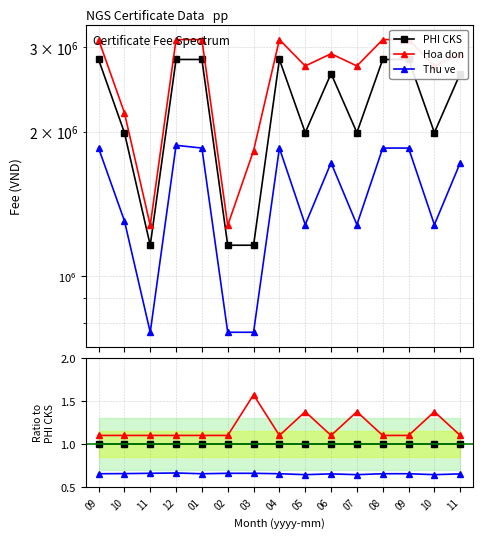

What is the difference between the highest and lowest values at 10?

0.4